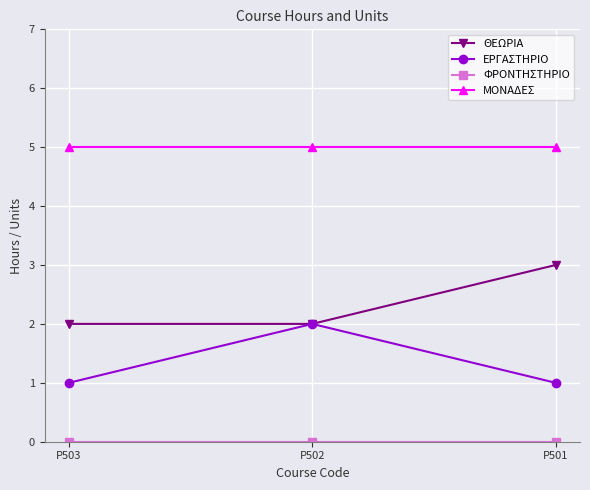

What is the value of the ΜΟΝΑΔΕΣ point at the 1st from the left?

5